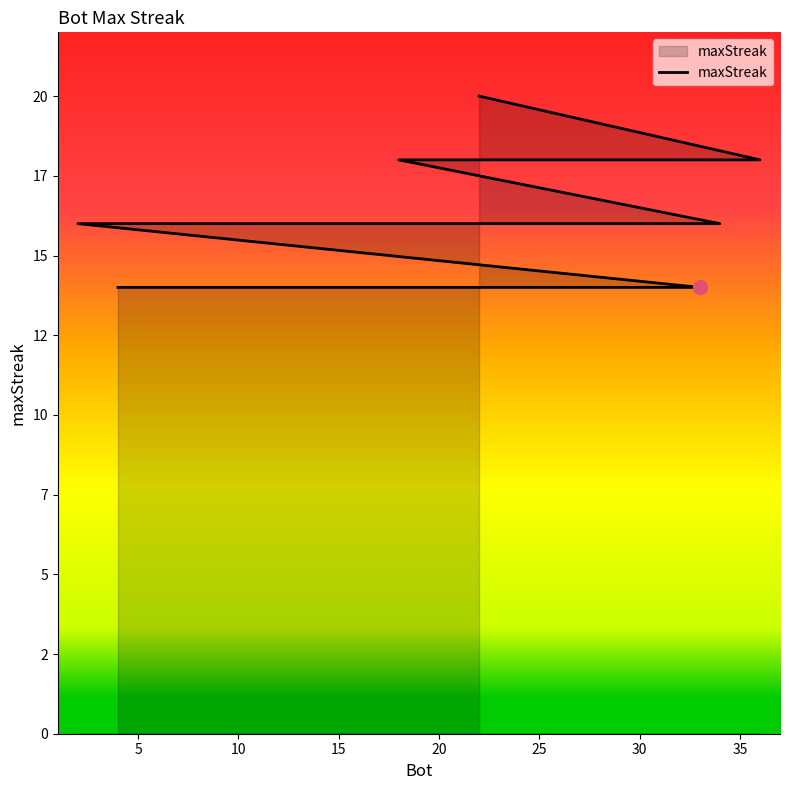

Approximately how many times larger is the value at 32 compared to 27?

1.0